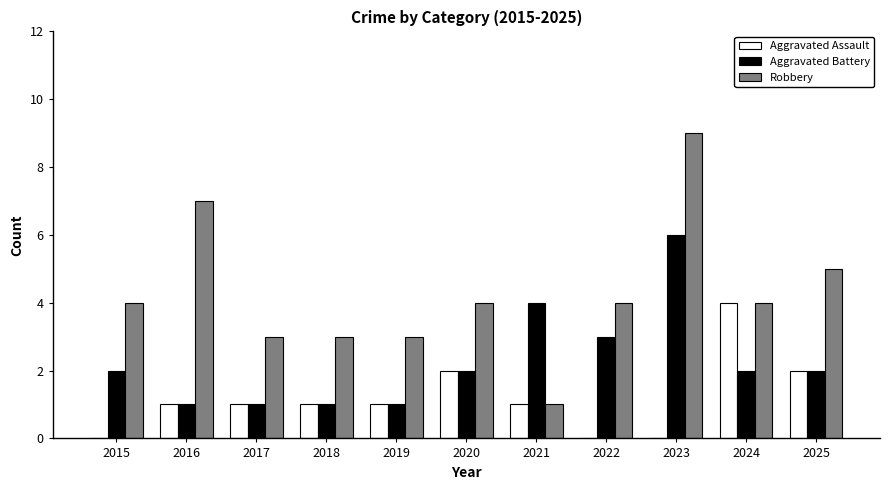

What is the average value of the Robbery series?

4